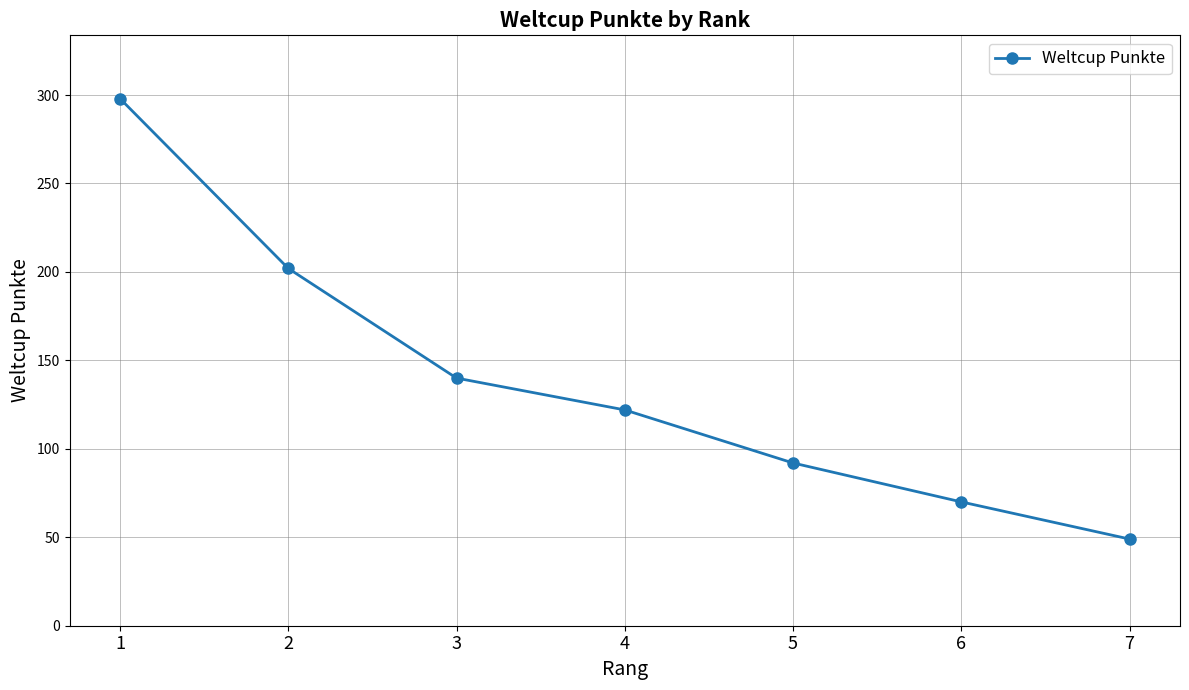

What is the change in value from 2 to 6?

-132